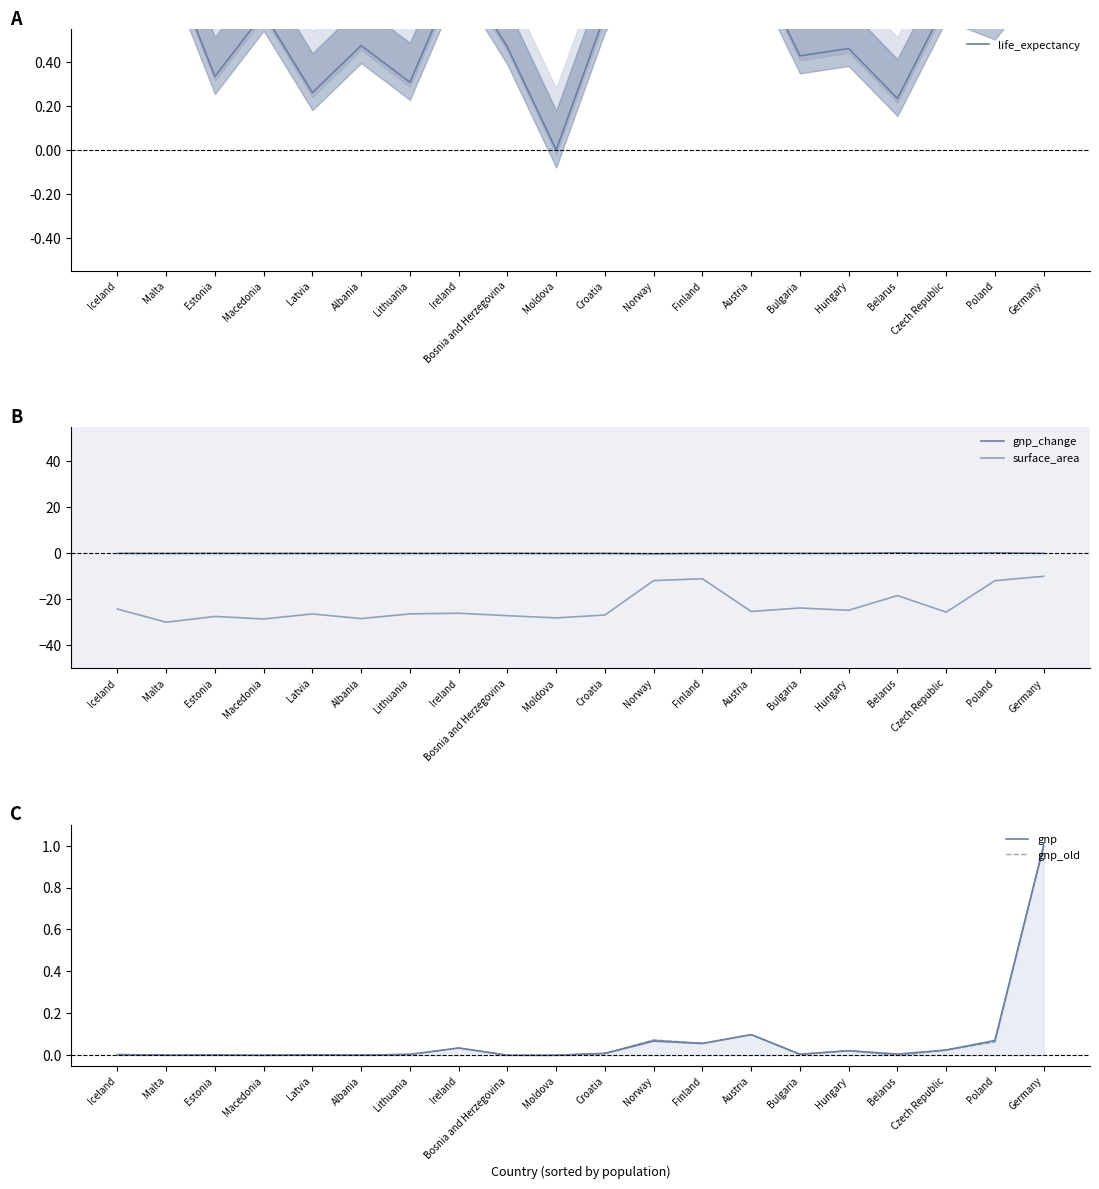

What is the total value across all series at Estonia?

-27.1